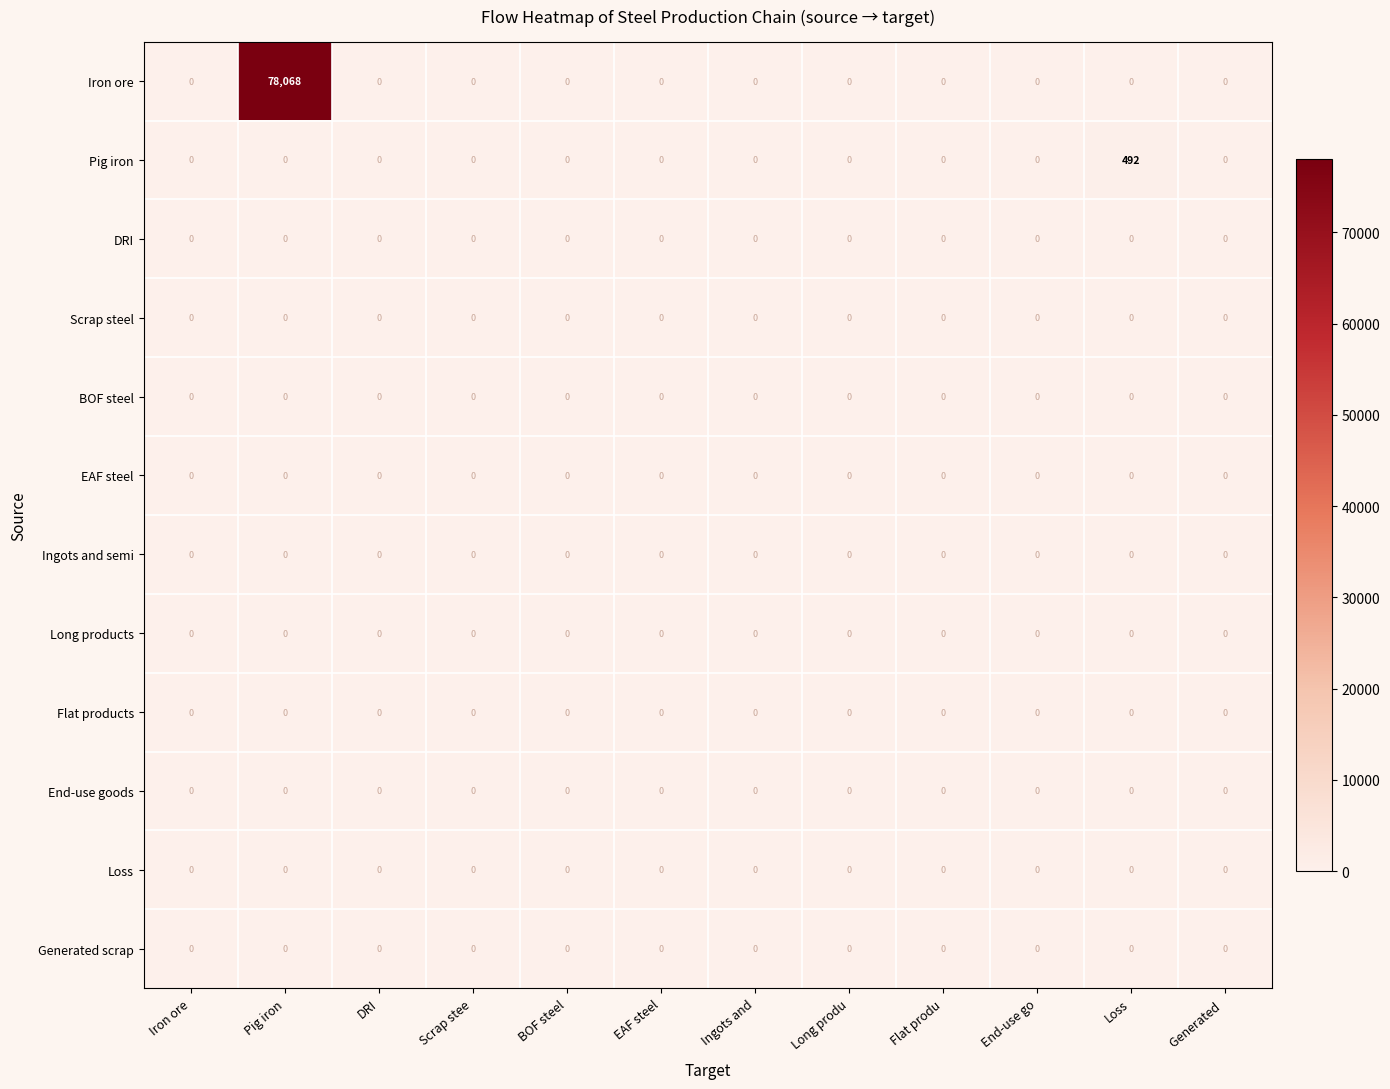

Which series changed the most between Pig iron and EAF steel?

Iron ore